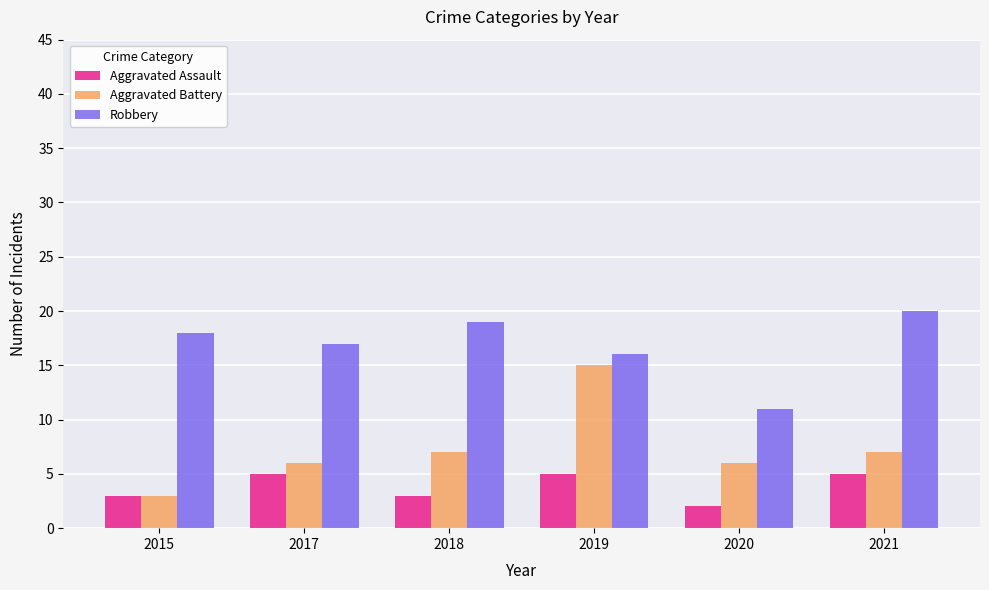

Between 2015 and 2017, which series saw the biggest shift?

Aggravated Battery